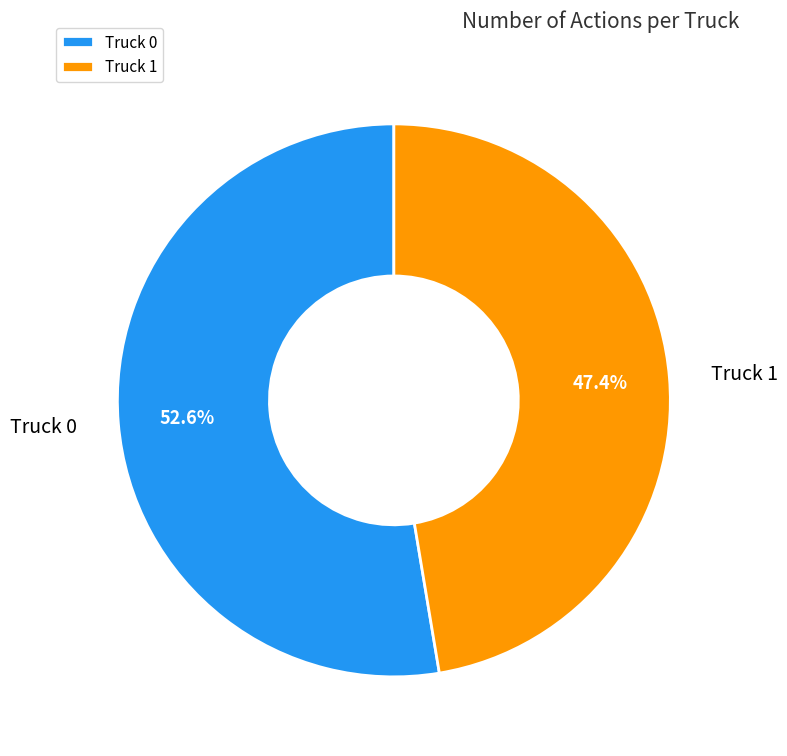

What percentage is the Truck 0 slice, to the nearest percent?

53%